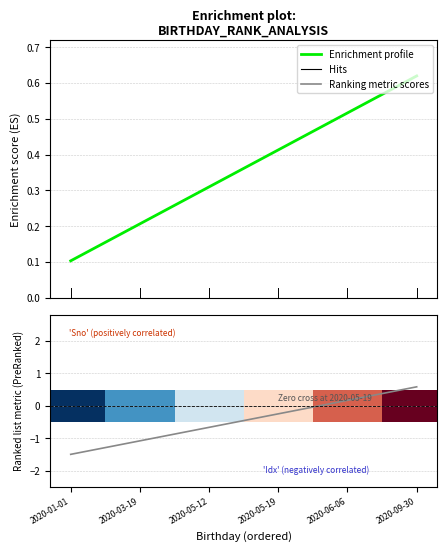

Reading left to right, transcribe all the data shown in this chart.

Unnamed: 0: 0.1	0.2	0.3	0.4	0.5	0.6
Sno: -1.5	-1.1	-0.7	-0.2	0.2	0.6